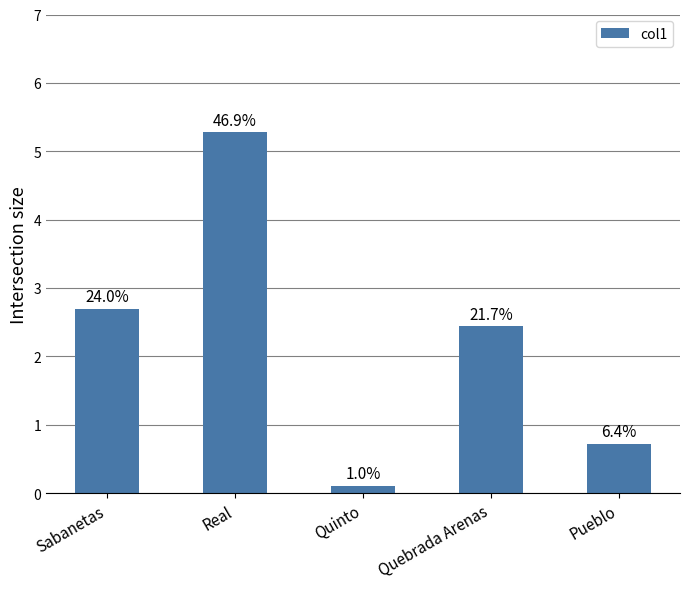

What is the sum of all values?

11.2